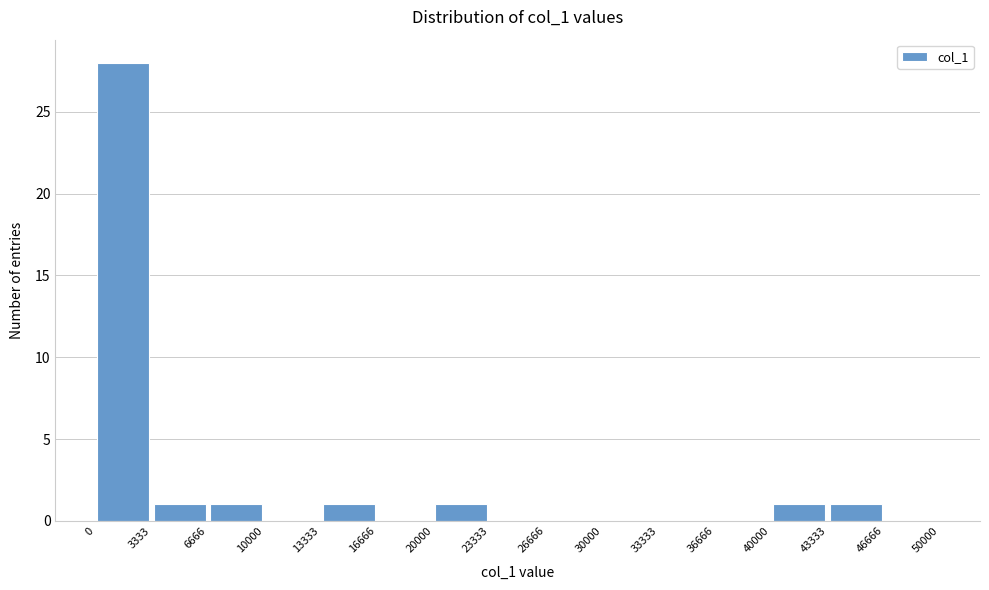

Over which range of the x-axis is the bar tallest?

0 to 3333